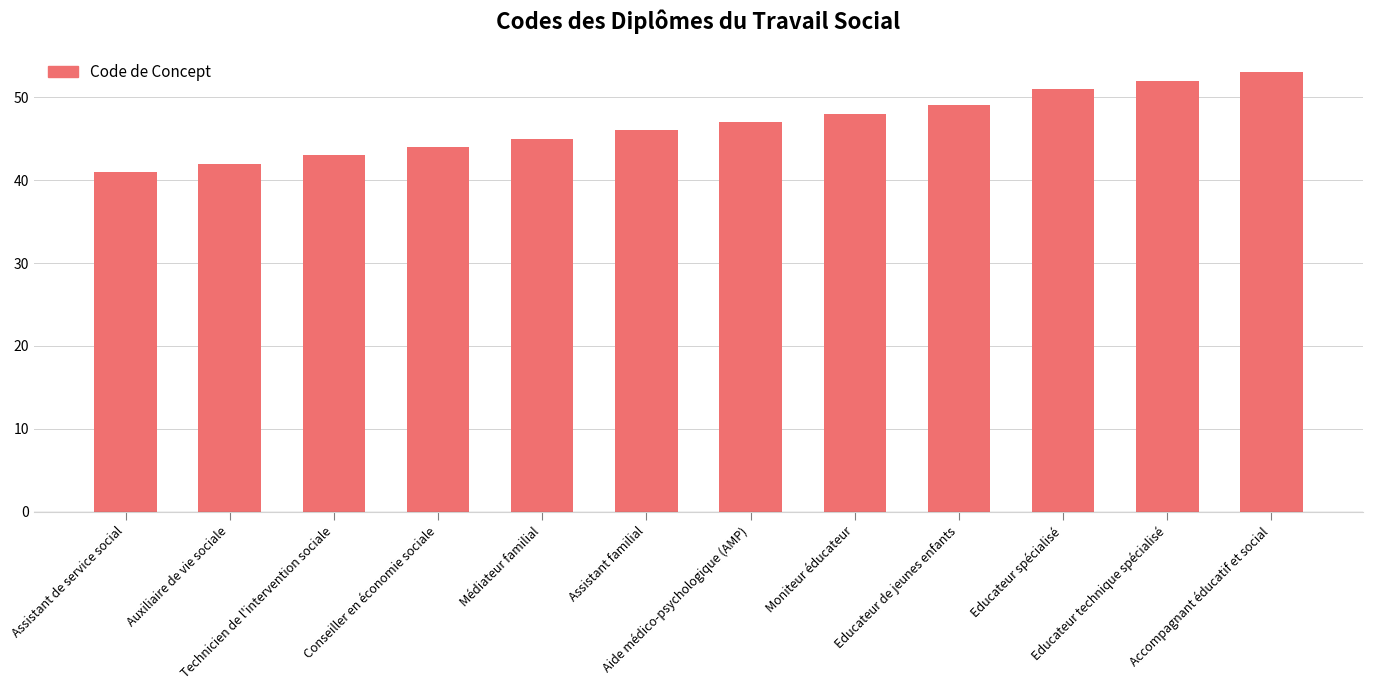

True or false: the data shows 41 at Assistant de service social.

True